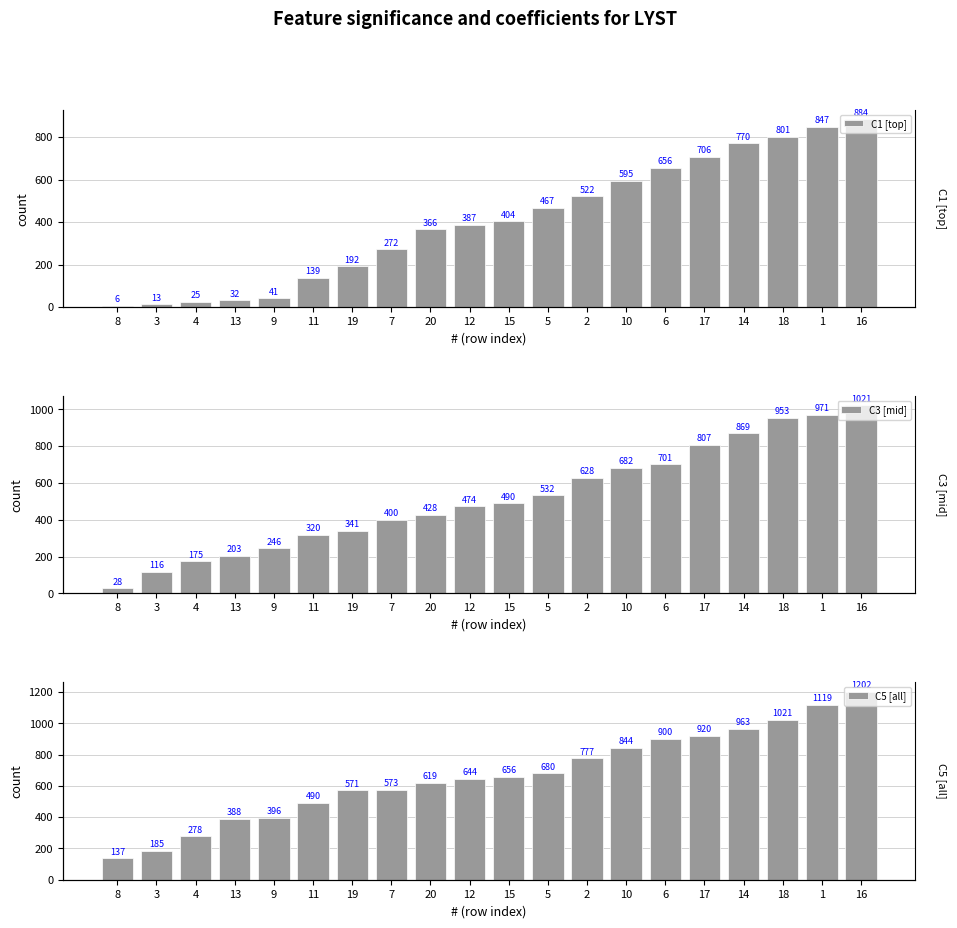

How many groups of bars are there?

20